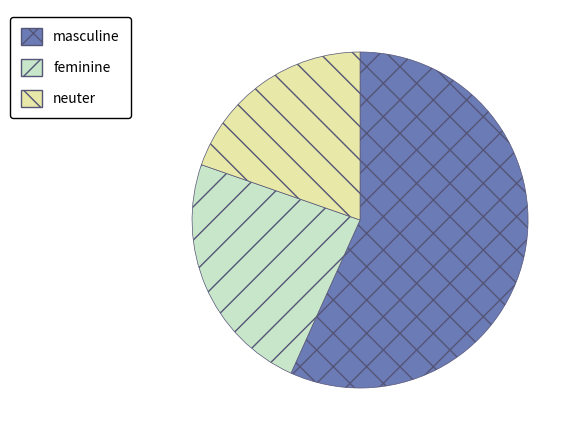

Is it true that masculine is 44% of the pie?

False